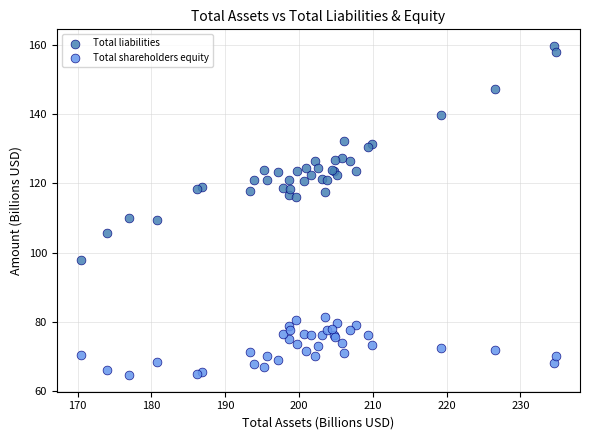

Which series contains the highest Y value?

Total liabilities